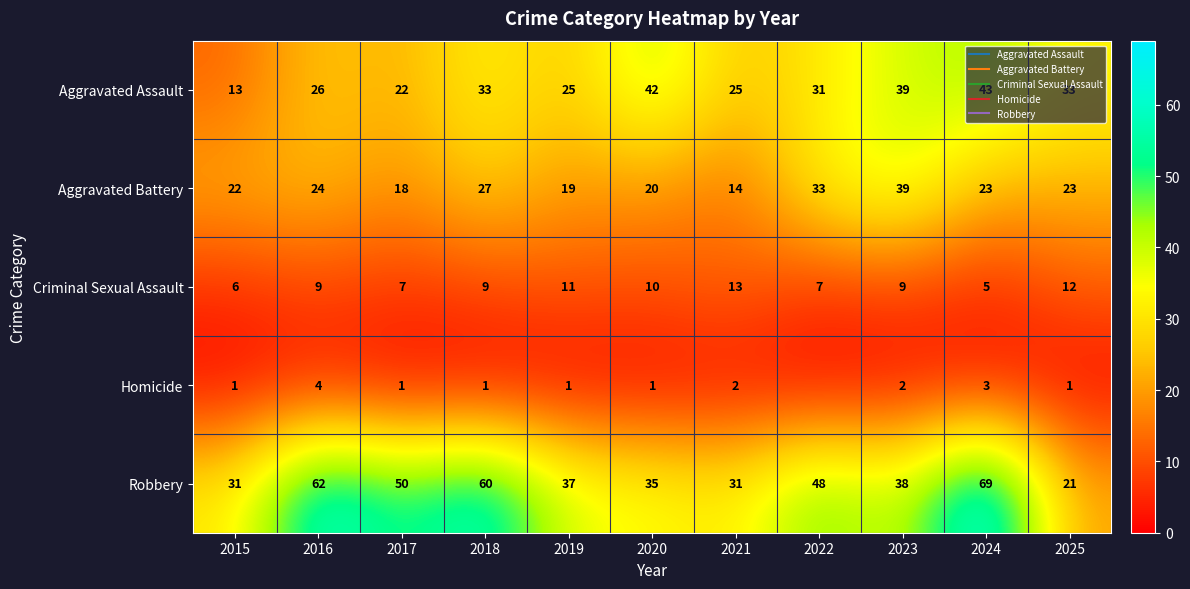

What is the average value of the Robbery series?

44